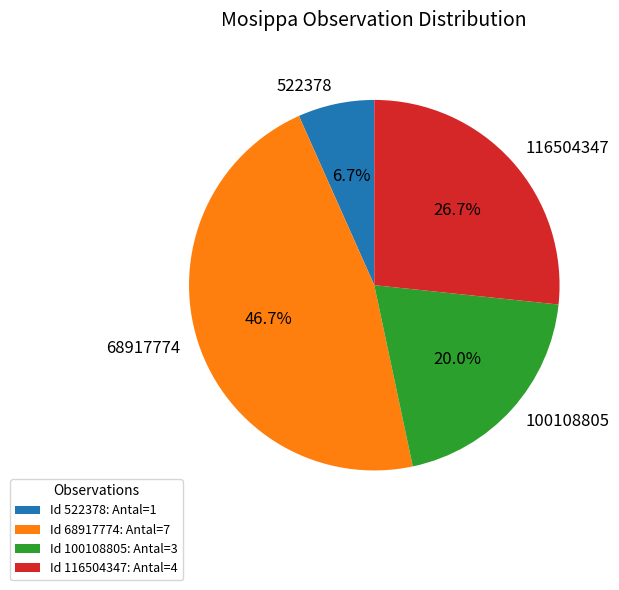

Combined, do 100108805 and 522378 account for over 50%?

No